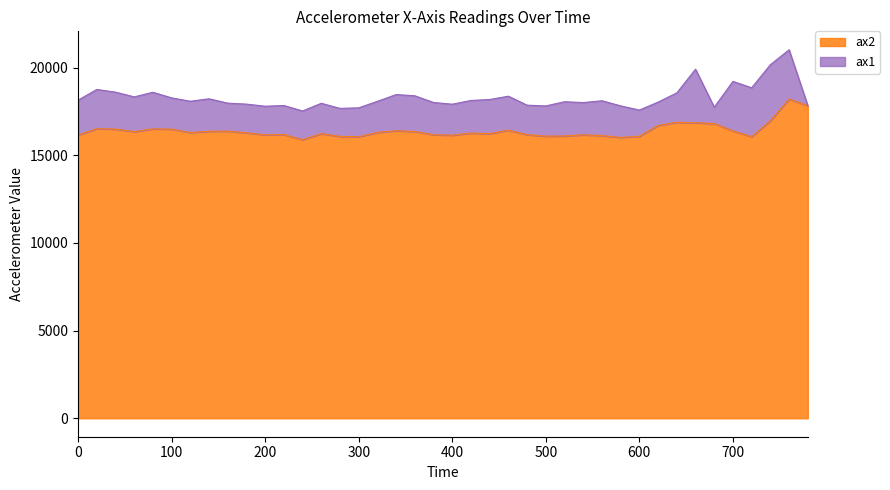

Which has a higher value, 600 or 220?

220